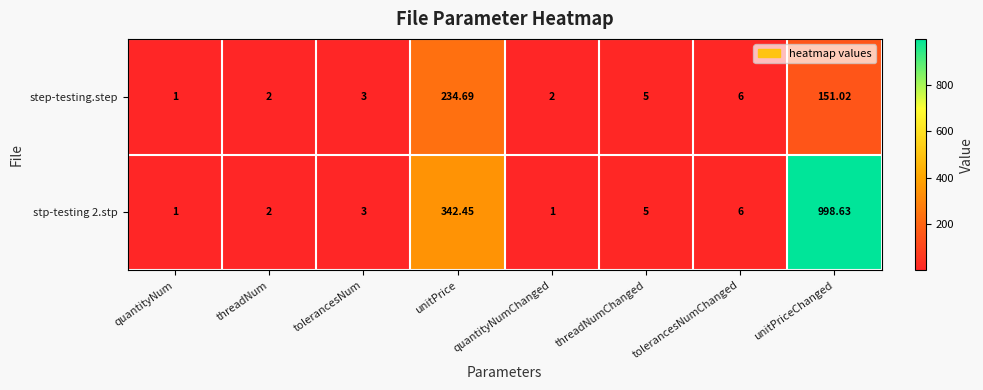

At which category is the sum across all series the highest?

unitPriceChanged